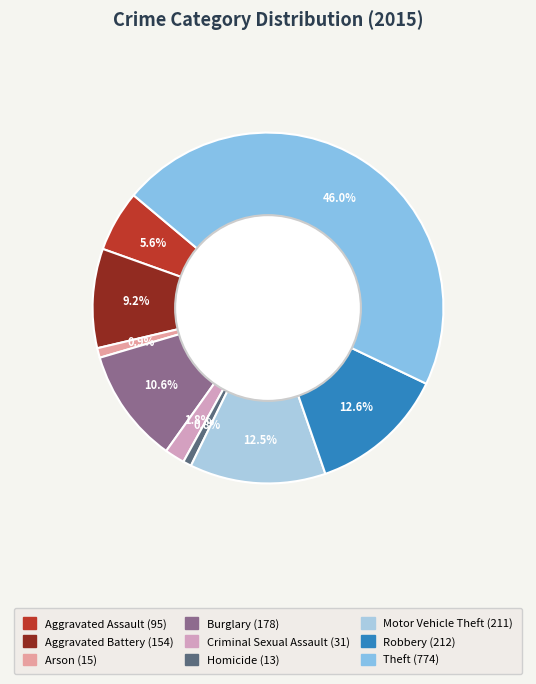

Combined, what portion of the pie is Criminal Sexual Assault and Theft?

47.8%